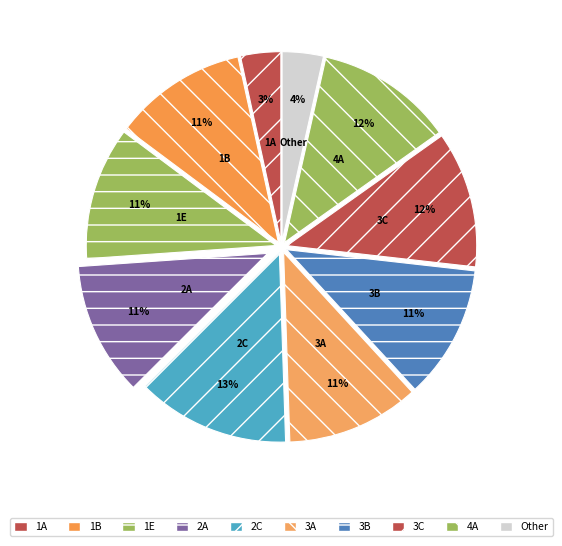

Between 3C and Other, which is larger?

3C